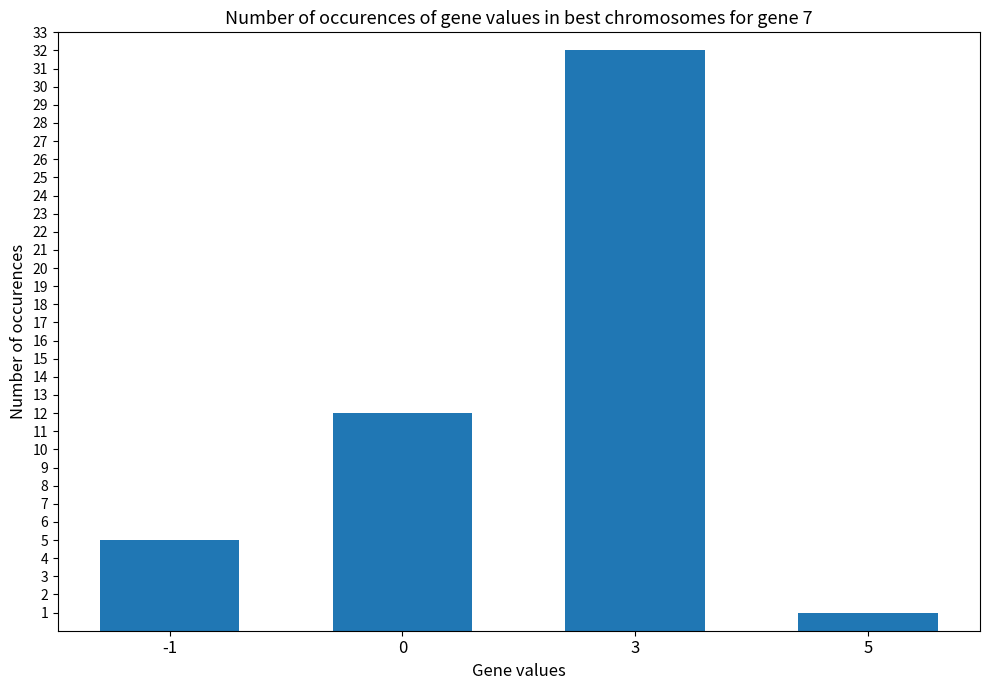

At which category does the chart reach its minimum across all series?

5